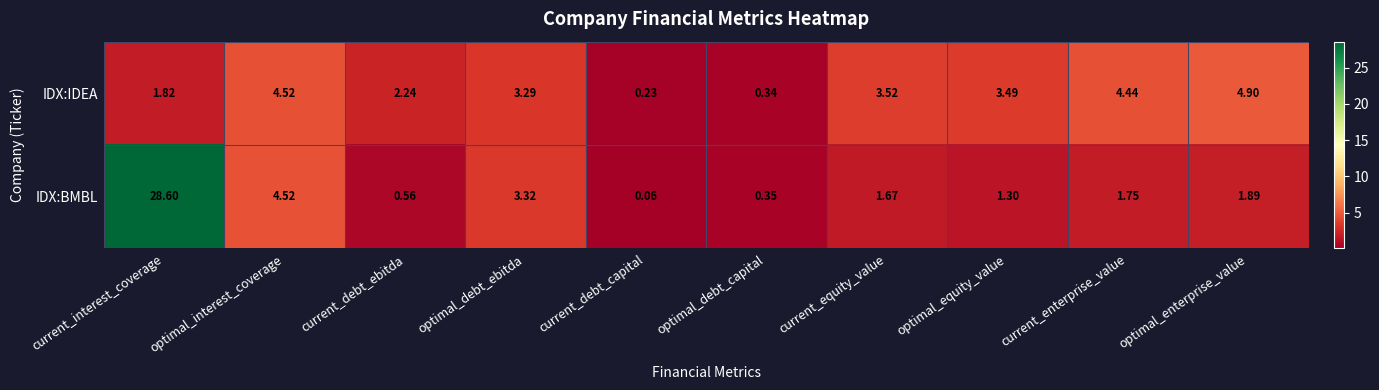

Where is IDX:BMBL nearest to the value 14?

optimal_interest_coverage